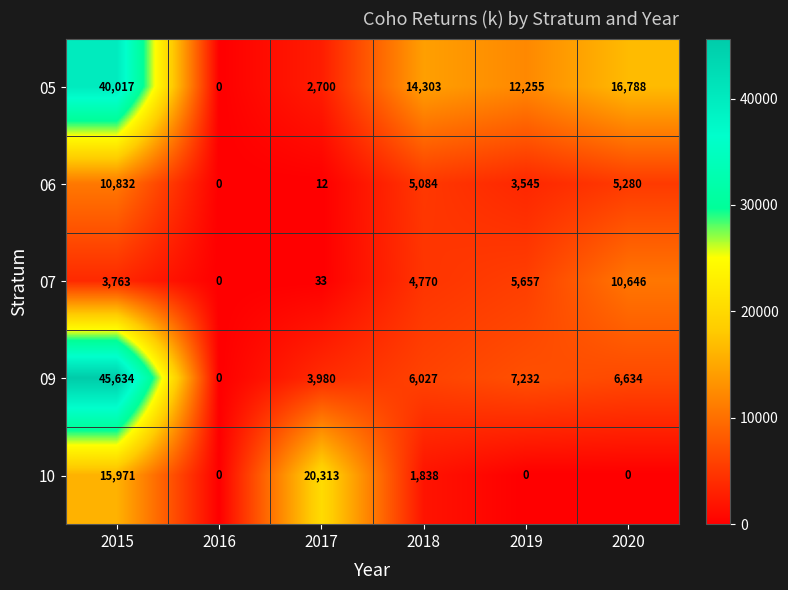

Which series has the largest range (max minus min)?

09